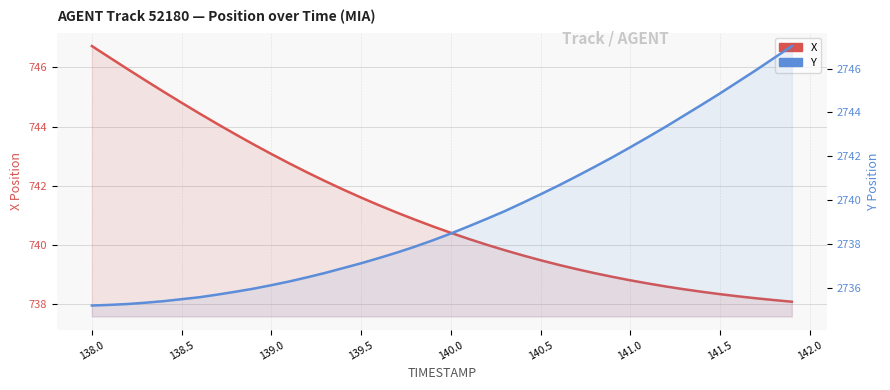

True or false: X and Y cross at least once.

False